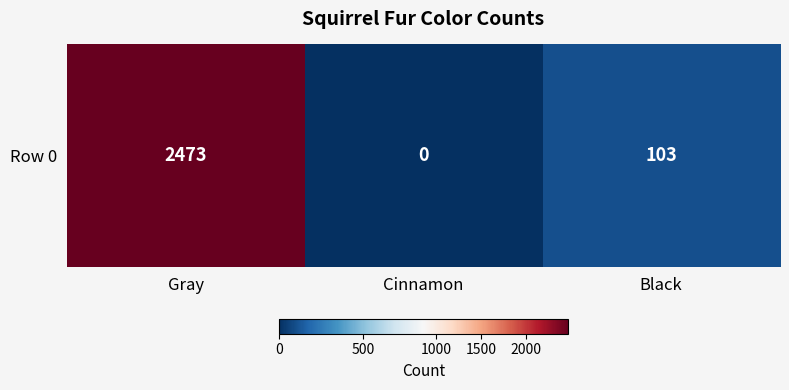

Reading right to left, list all the values displayed in this chart.

Black=103	Cinnamon=0	Gray=2473